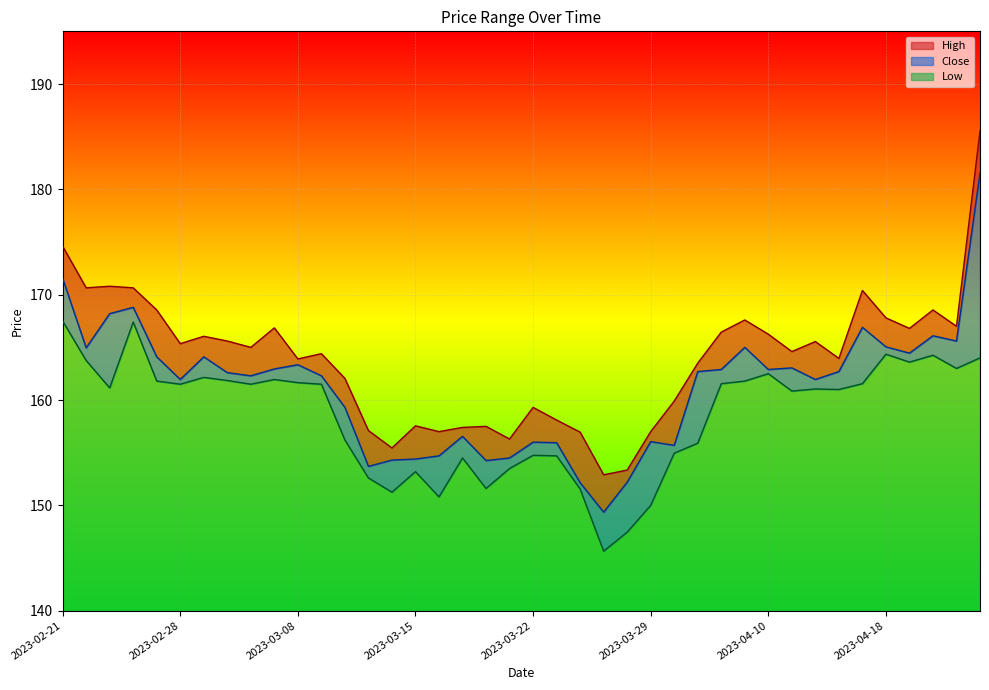

Between 2023-02-23 and 2023-04-13, which series saw the biggest shift?

High